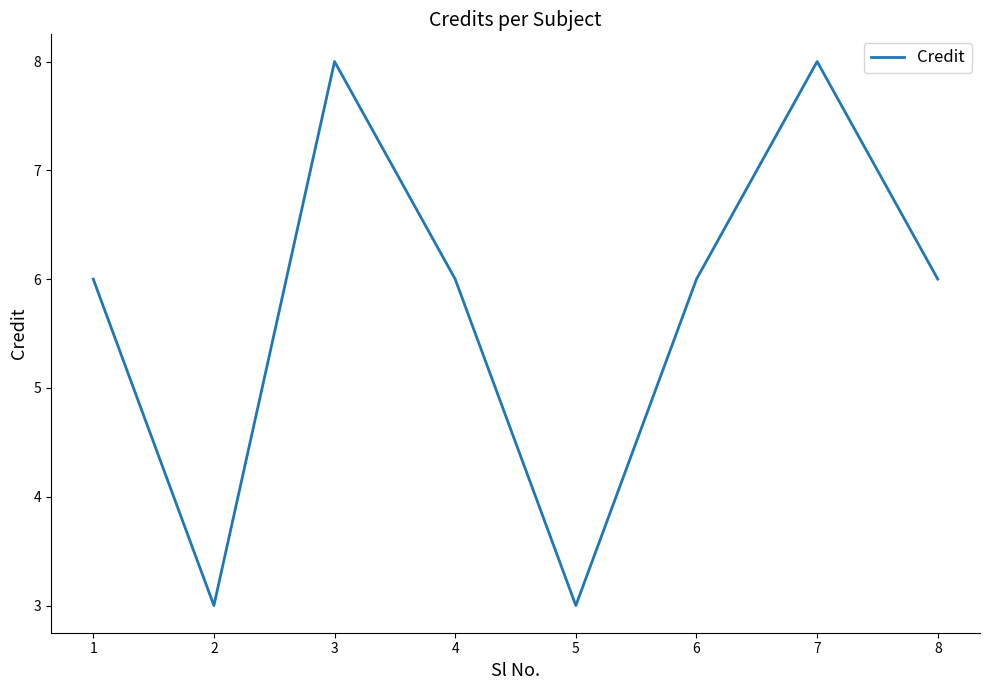

The chart shows a value of 1 at 2. True or false?

False